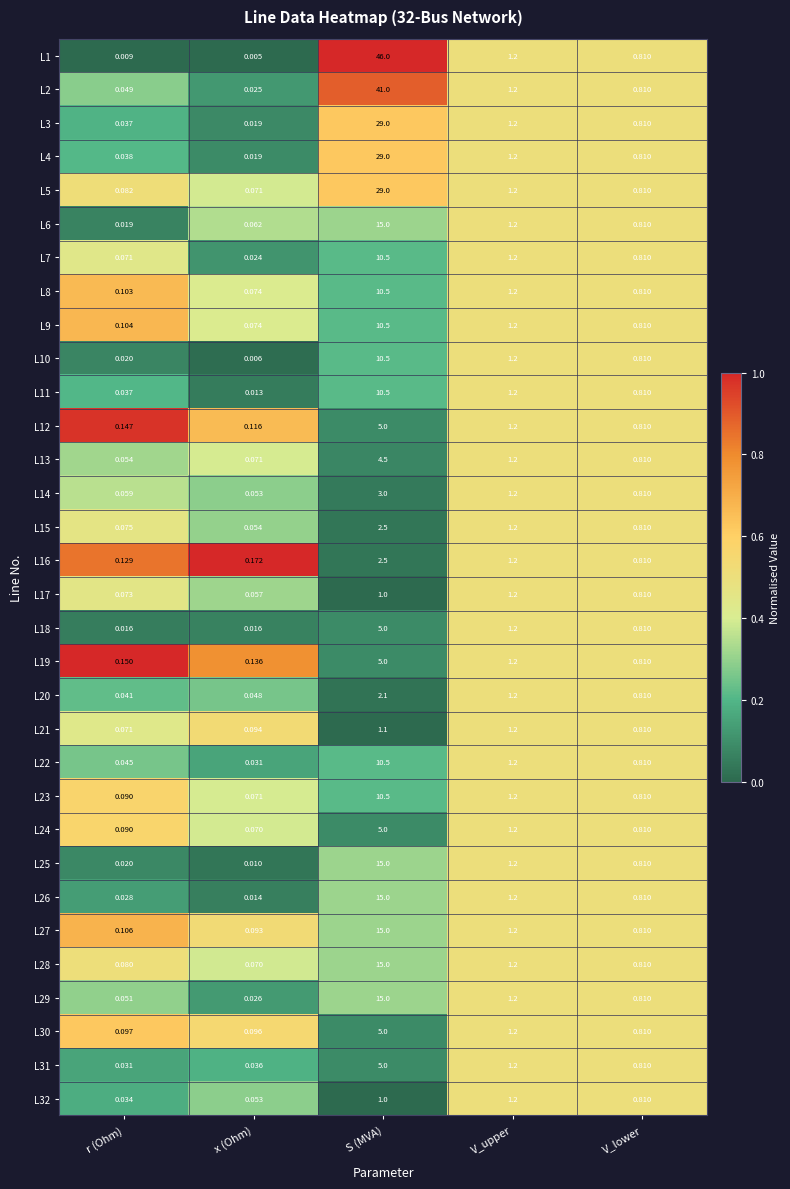

Which category has the highest value in the L10 series?

S (MVA)